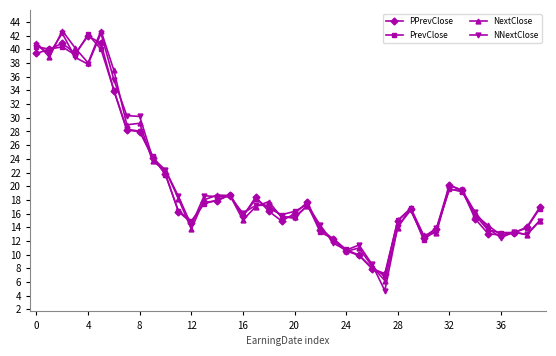

What is the maximum value shown in the chart?

42.7